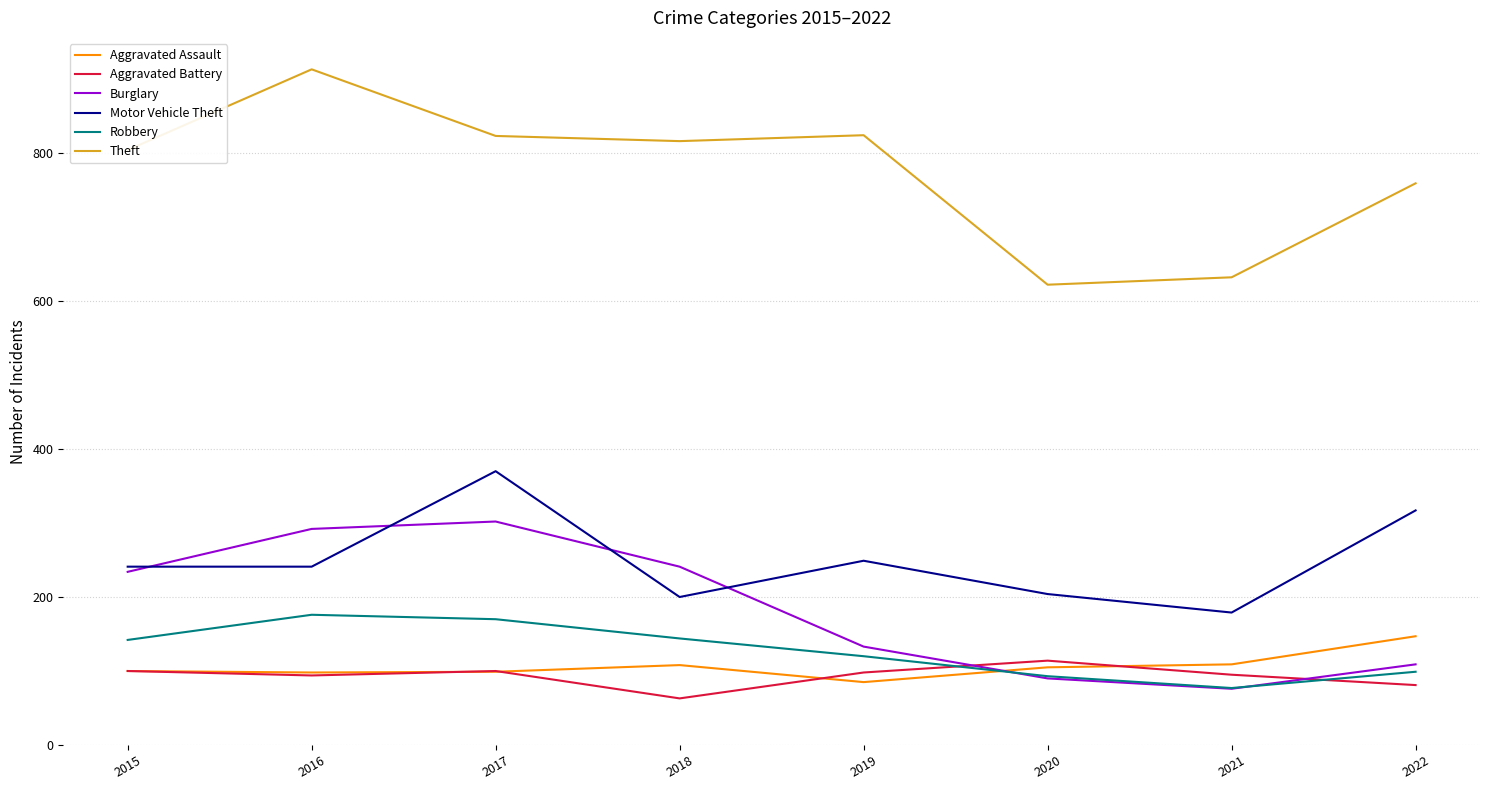

What is the difference between the maximum and minimum values in the Aggravated Assault series?

62